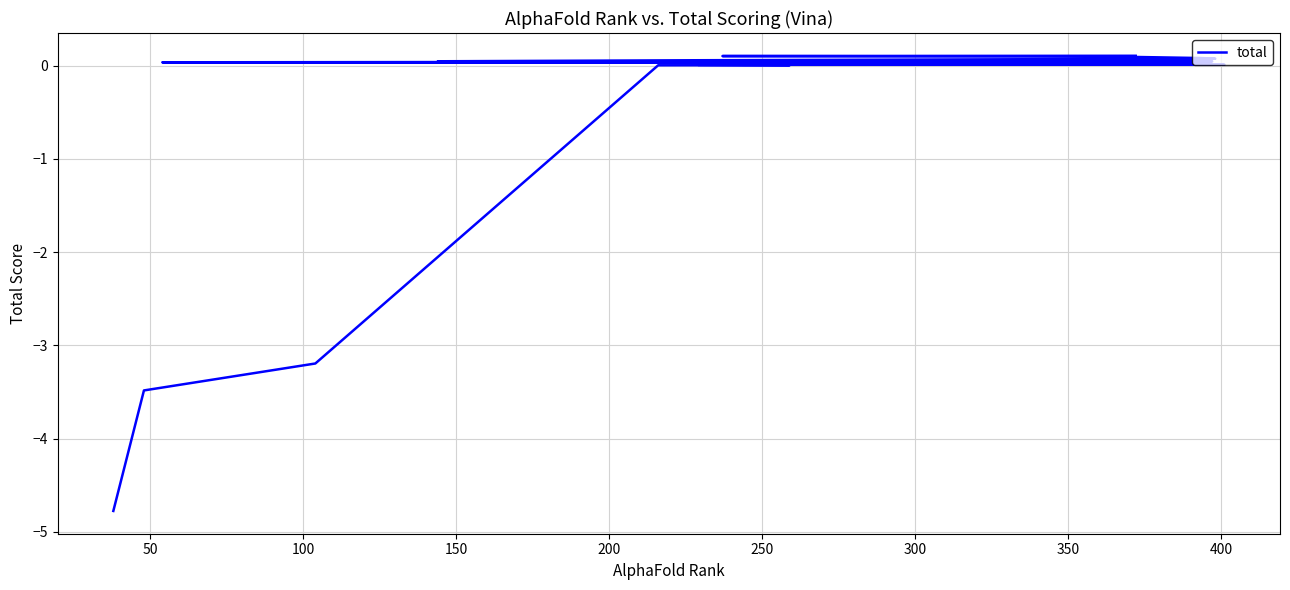

What is the maximum value shown in the chart?

0.1